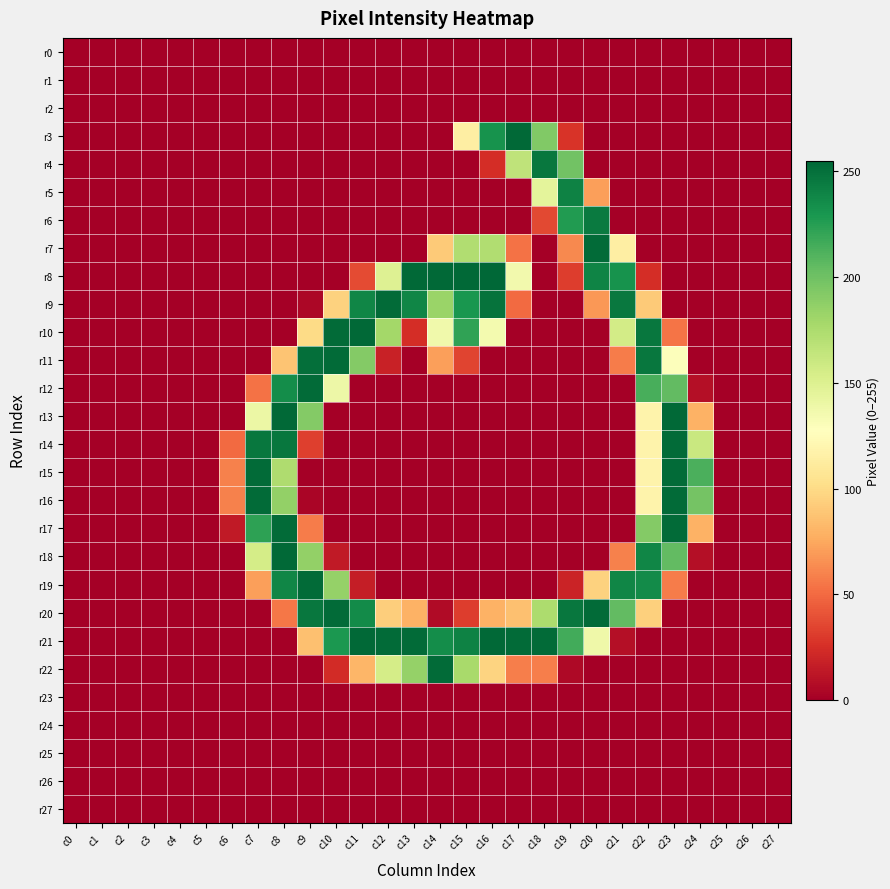

At how many categories does at least one series exceed 153?

18